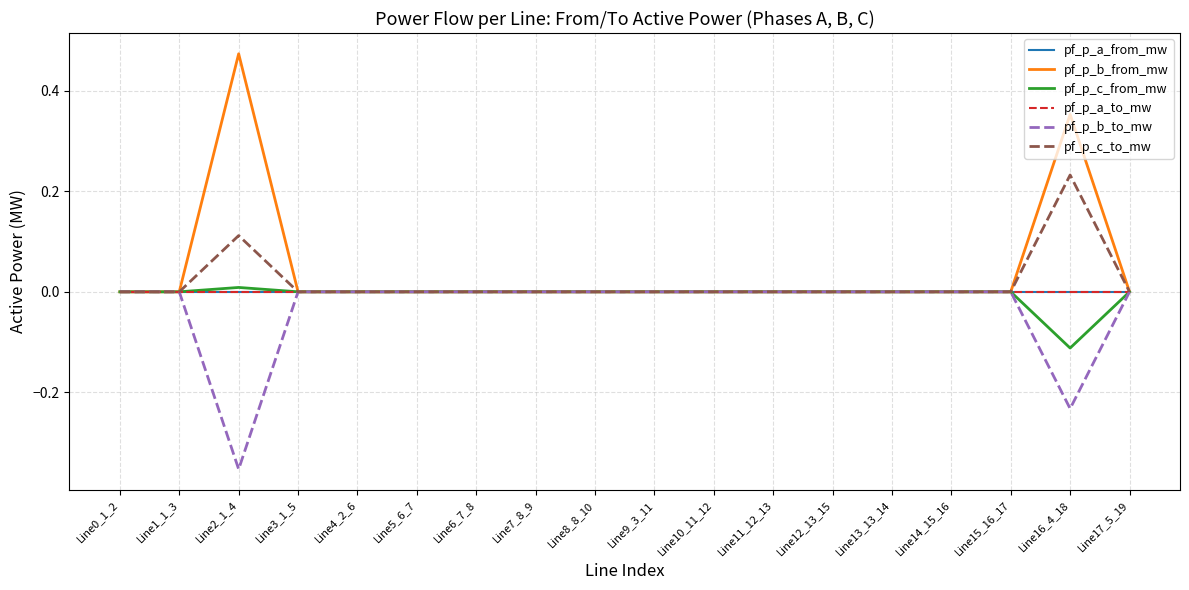

Is this an area chart (filled region under the line)?

No